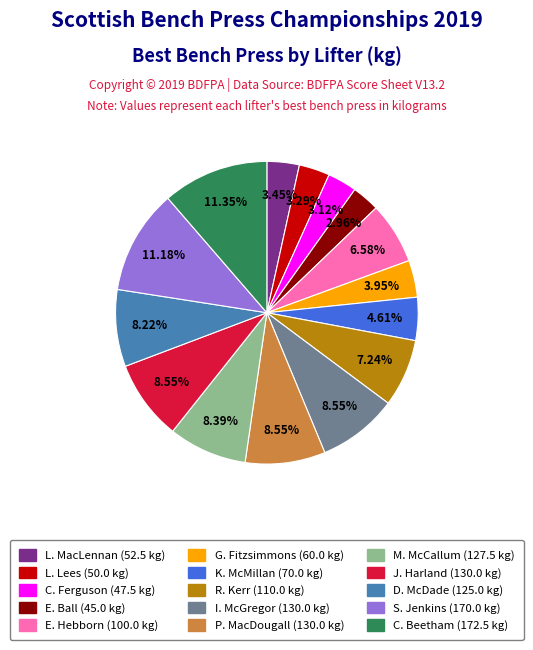

Does any single category account for the majority?

No